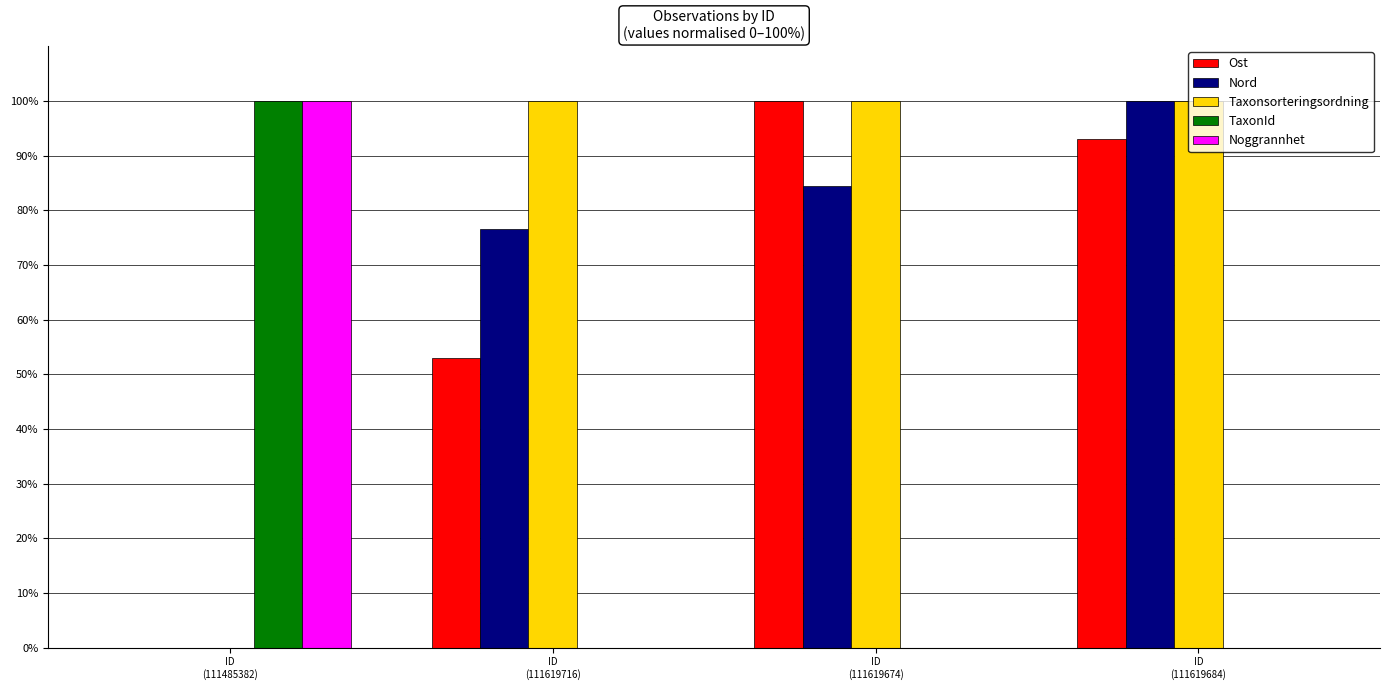

What are all the series names shown in the legend?

Ost, Nord, Taxonsorteringsordning, TaxonId, Noggrannhet